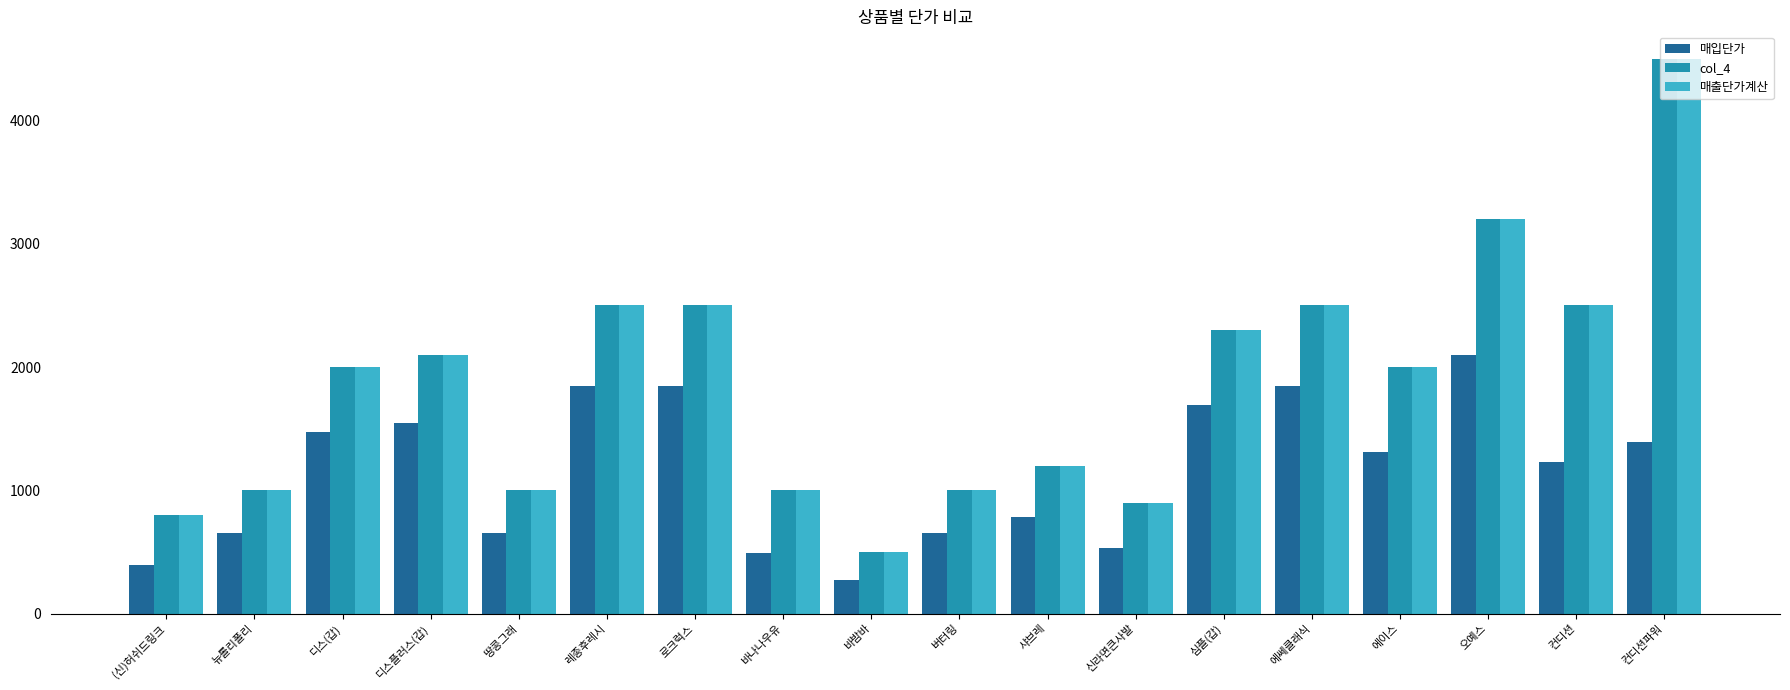

How many data points does each series have?

18